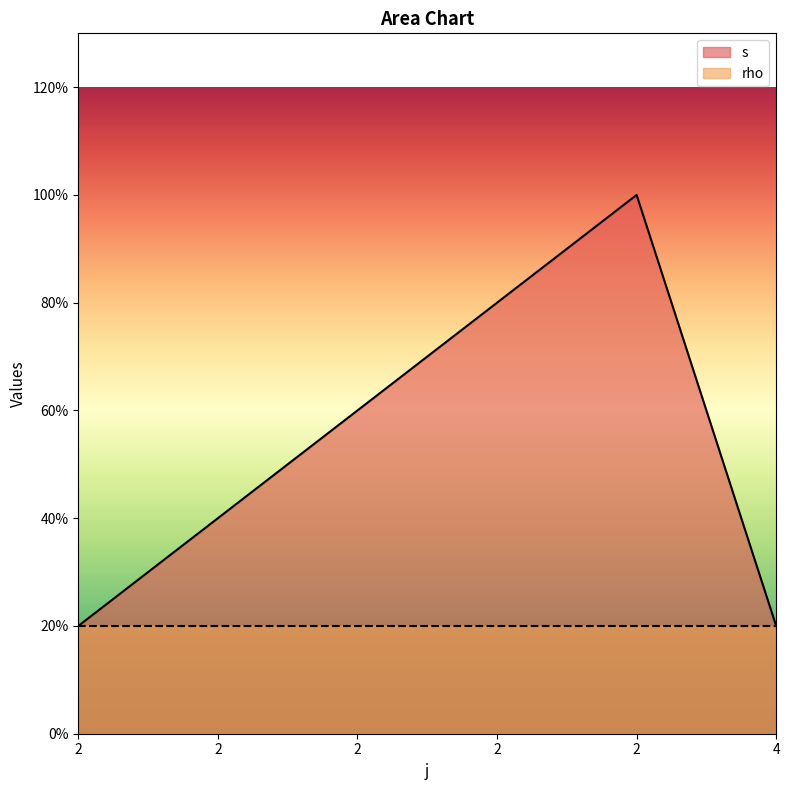

List the labels in order of value, largest first.

2, 2, 2, 2, 2, 4